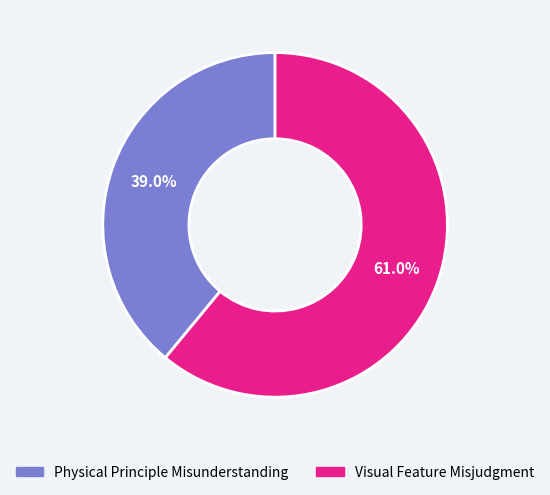

To the nearest percent, what is the combined percentage of Visual Feature Misjudgment and Physical Principle Misunderstanding?

100%